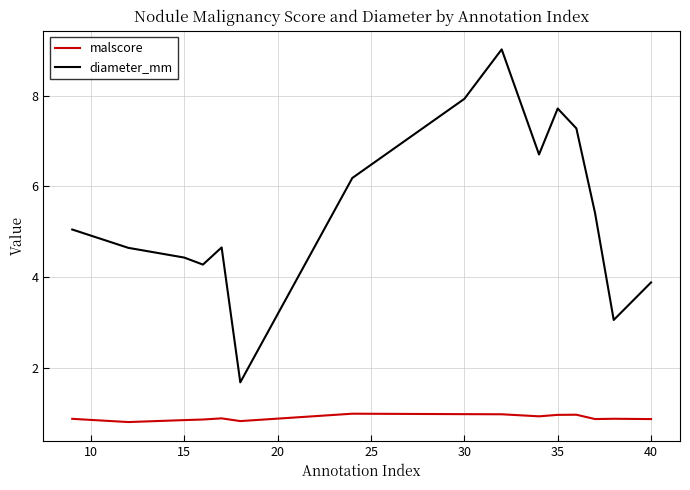

In malscore, how many points are higher than both neighbors (excluding endpoints)?

4